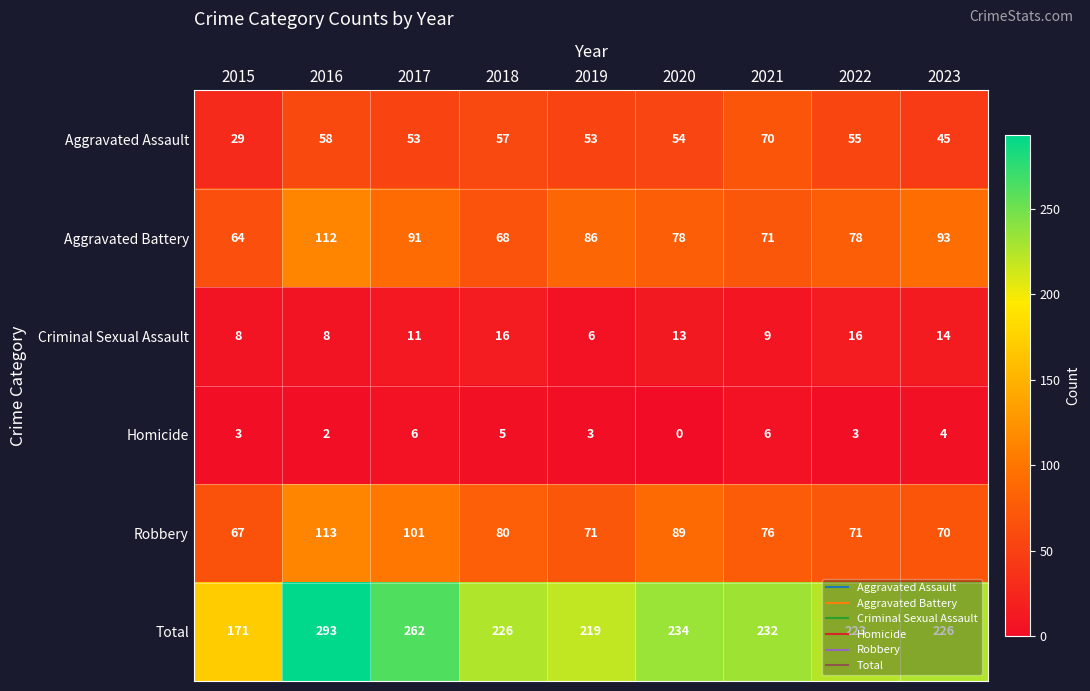

What is the total value across all series at 2023?

452